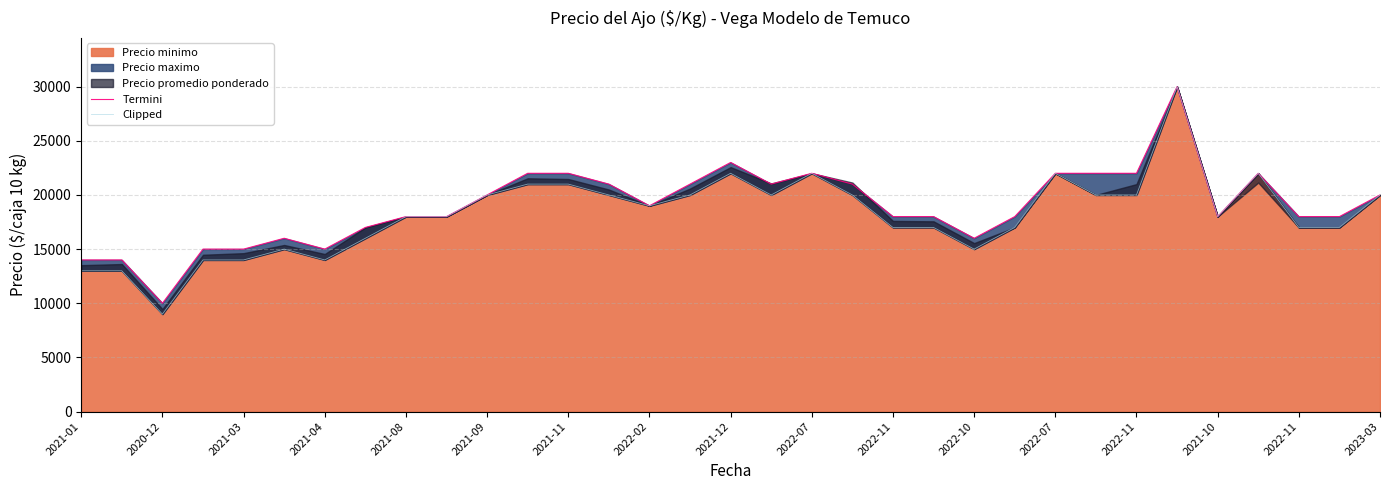

Which category has the highest value across all series?

27